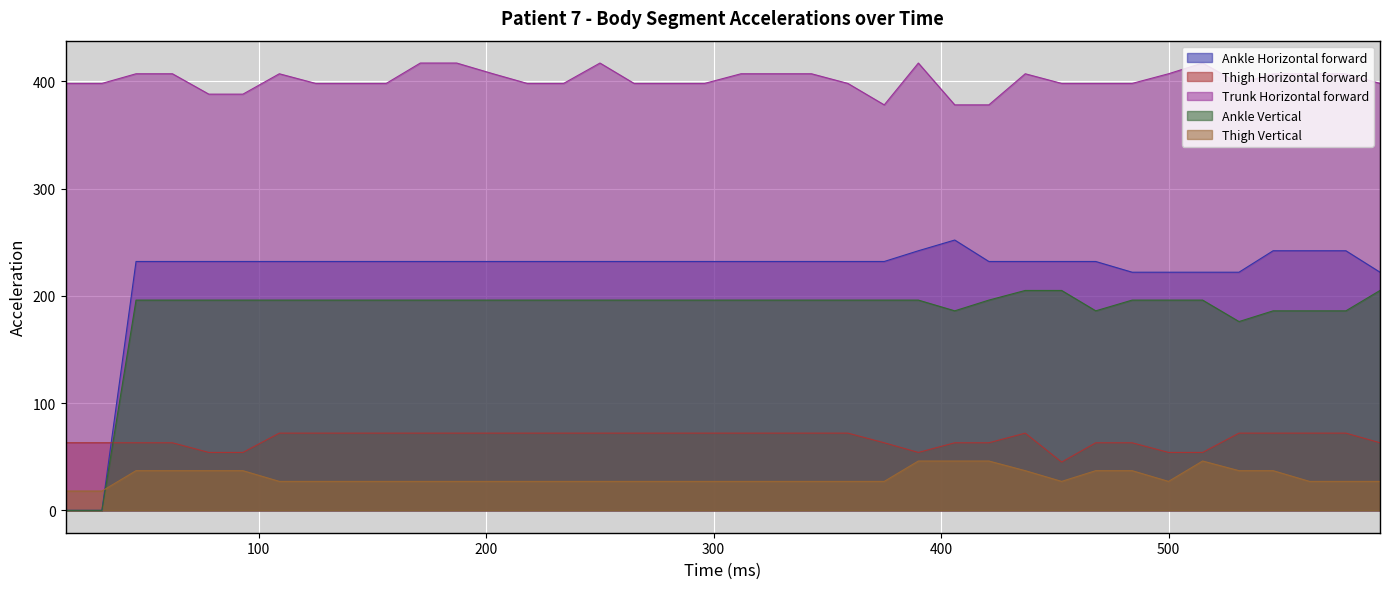

Reading left to right, list all the values displayed in this chart.

Ankle Horizontal forward: 15=0	31=0	46=232	62=232	78=232	93=232	109=232	125=232	140=232	156=232	171=232	187=232	203=232	218=232	234=232	250=232	265=232	281=232	296=232	312=232	328=232	343=232	359=232	375=232	390=242	406=252	421=232	437=232	453=232	468=232	484=222	500=222	515=222	531=222	546=242	562=242	578=242	593=222
Thigh Horizontal forward: 15=63	31=63	46=63	62=63	78=54	93=54	109=72	125=72	140=72	156=72	171=72	187=72	203=72	218=72	234=72	250=72	265=72	281=72	296=72	312=72	328=72	343=72	359=72	375=63	390=54	406=63	421=63	437=72	453=45	468=63	484=63	500=54	515=54	531=72	546=72	562=72	578=72	593=63
Trunk Horizontal forward: 15=398	31=398	46=407	62=407	78=388	93=388	109=407	125=398	140=398	156=398	171=417	187=417	203=407	218=398	234=398	250=417	265=398	281=398	296=398	312=407	328=407	343=407	359=398	375=378	390=417	406=378	421=378	437=407	453=398	468=398	484=398	500=407	515=417	531=398	546=407	562=407	578=407	593=398
Ankle Vertical: 15=0	31=0	46=196	62=196	78=196	93=196	109=196	125=196	140=196	156=196	171=196	187=196	203=196	218=196	234=196	250=196	265=196	281=196	296=196	312=196	328=196	343=196	359=196	375=196	390=196	406=186	421=196	437=205	453=205	468=186	484=196	500=196	515=196	531=176	546=186	562=186	578=186	593=205
Thigh Vertical: 15=18	31=18	46=37	62=37	78=37	93=37	109=27	125=27	140=27	156=27	171=27	187=27	203=27	218=27	234=27	250=27	265=27	281=27	296=27	312=27	328=27	343=27	359=27	375=27	390=46	406=46	421=46	437=37	453=27	468=37	484=37	500=27	515=46	531=37	546=37	562=27	578=27	593=27